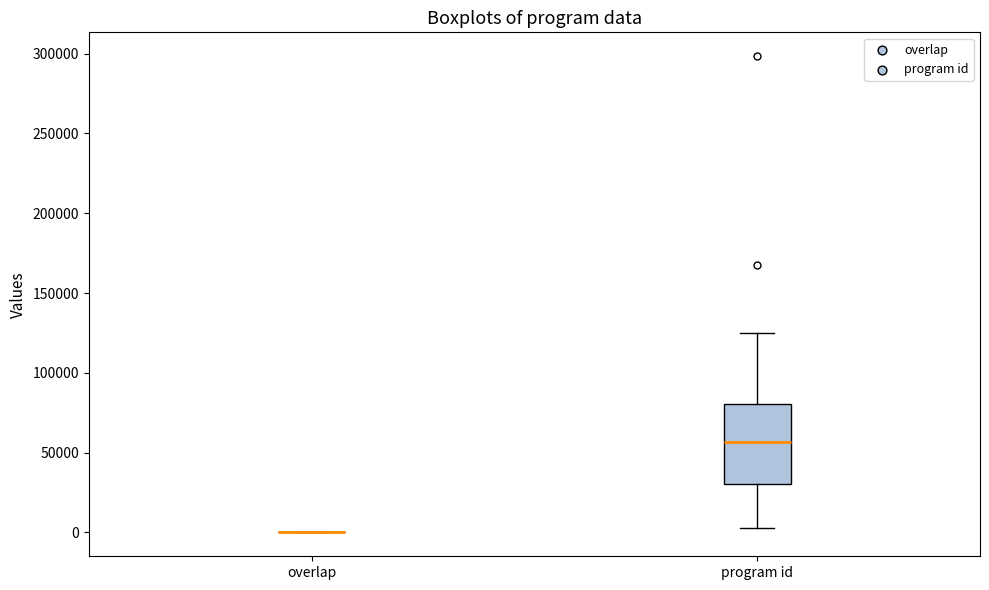

Which box is the tallest, from its lower edge to its upper edge?

program id